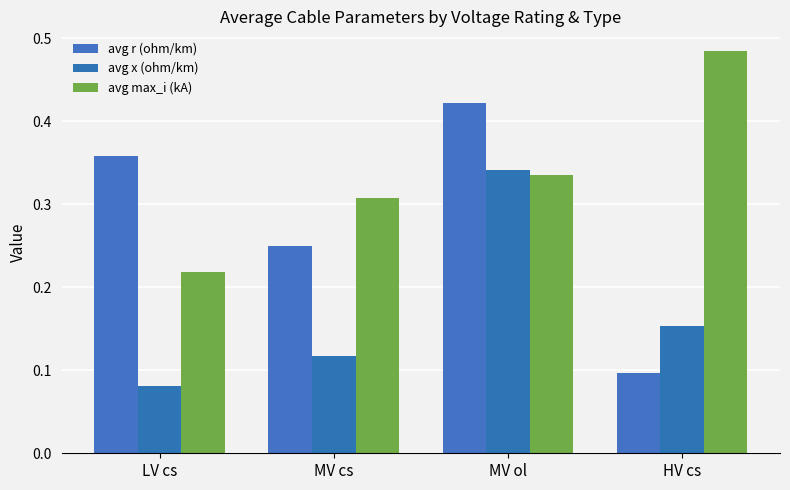

What is the label of the 2nd bar from the left?

MV cs